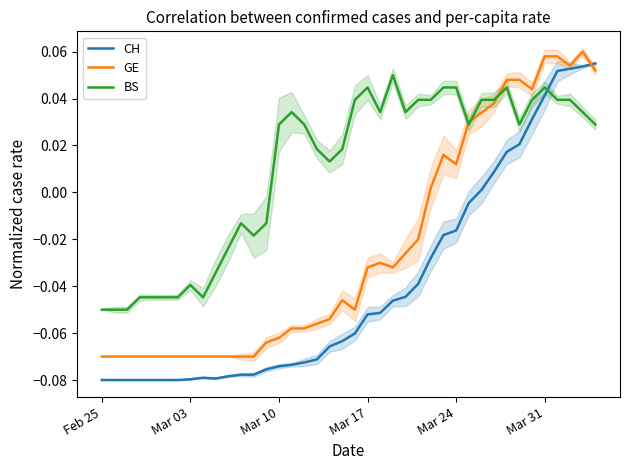

What is the difference between the maximum and minimum values in the GE series?

0.1